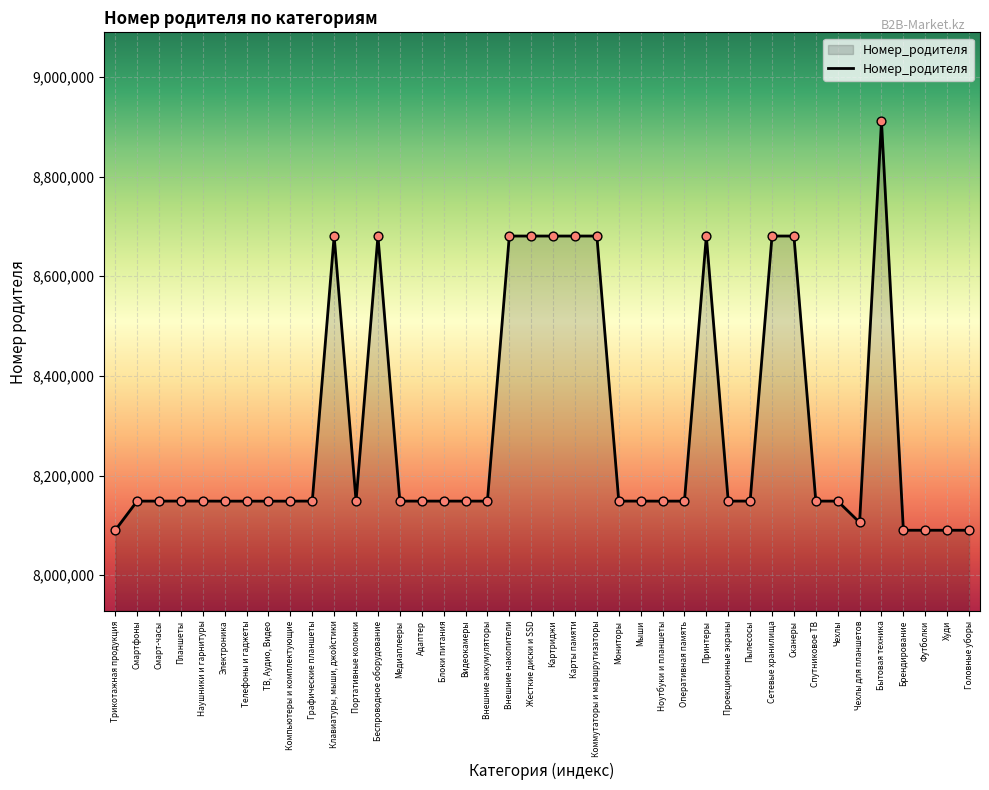

What is the ratio of the value at Наушники и гарнитуры to the value at Карты памяти?

0.9